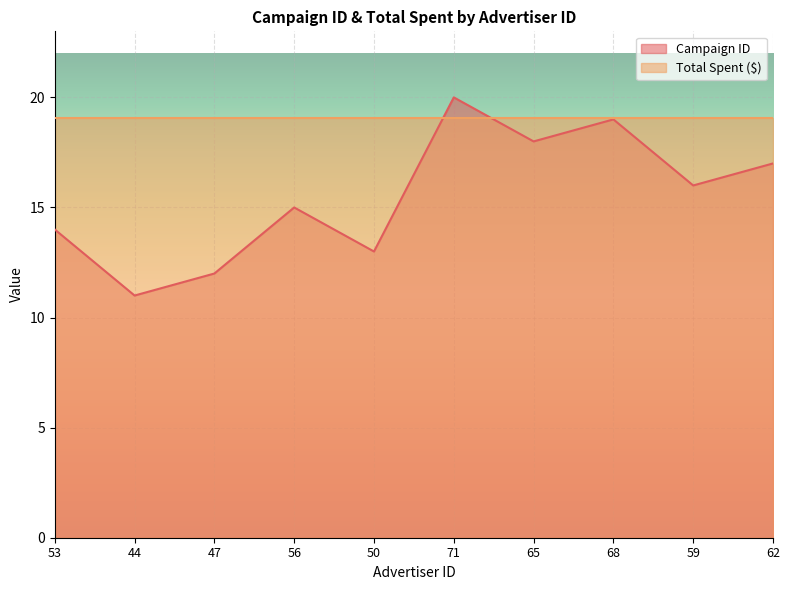

How many categories are shown in the chart?

10